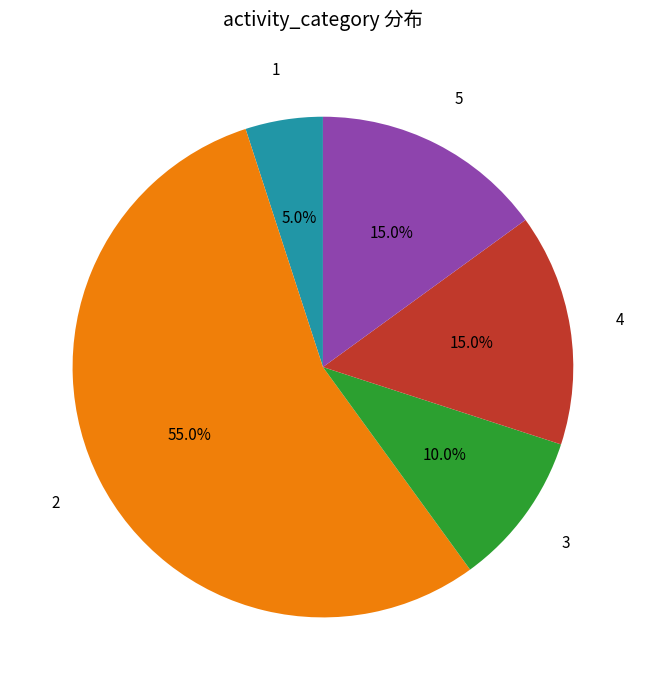

Which slice is the largest?

2